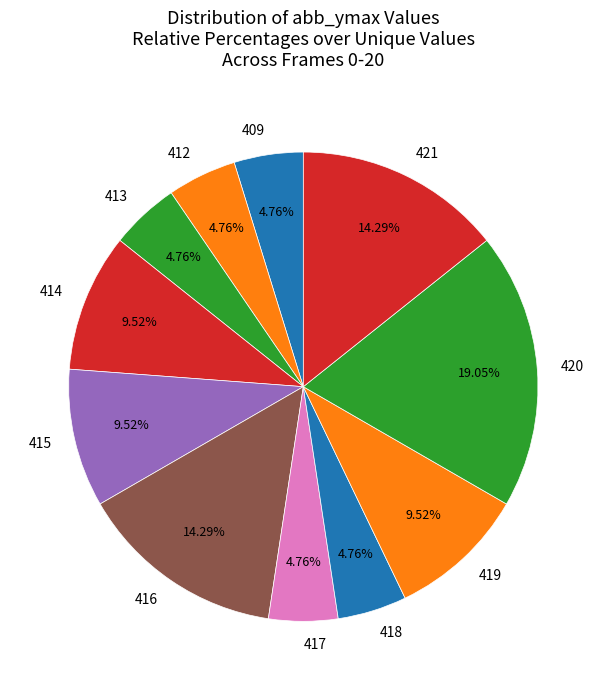

What is the ratio of the value at 414 to the value at 413?

2.0